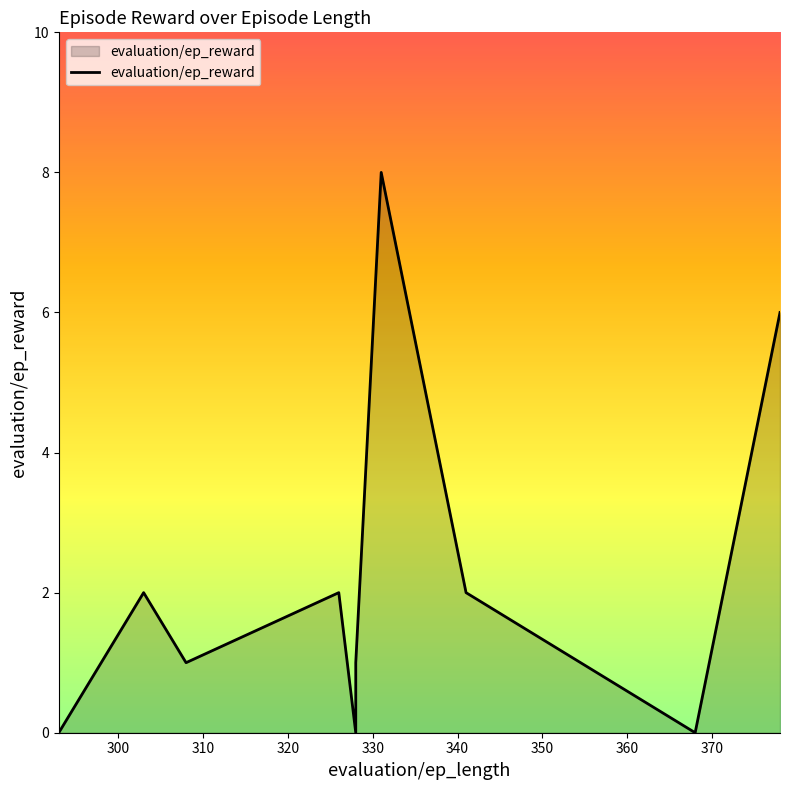

At which label is the value closest to 4?

303